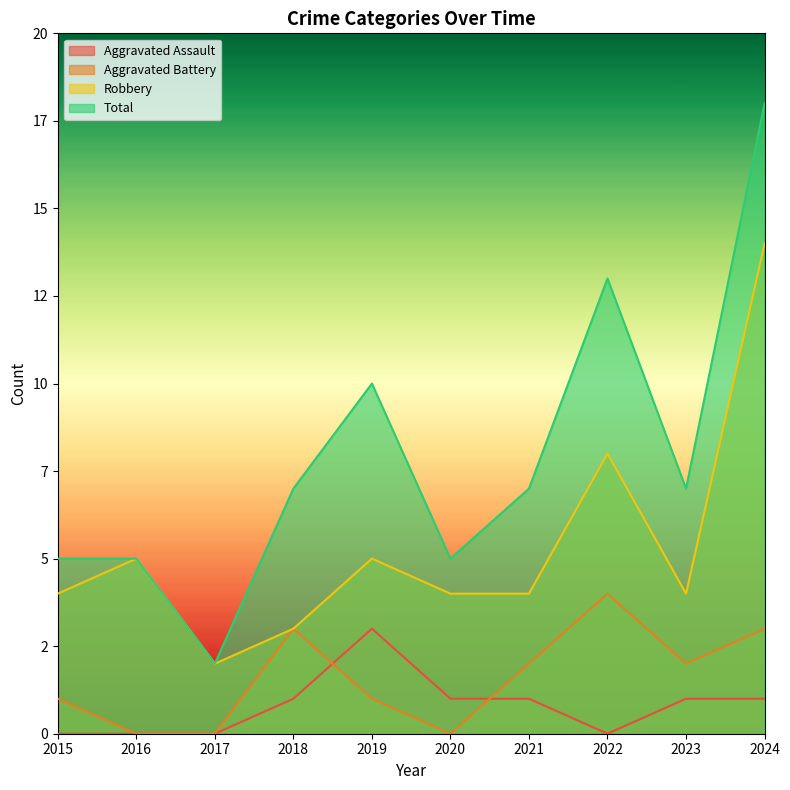

True or false: Aggravated Battery has more than 2 points higher than both neighbors.

False